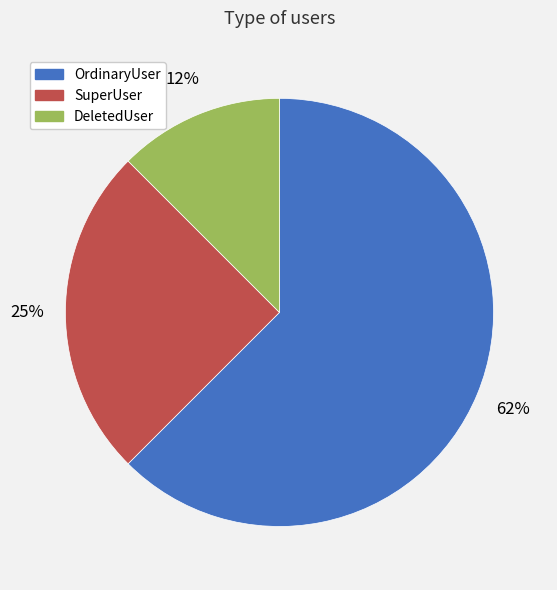

Combined, do DeletedUser and OrdinaryUser account for over 50%?

Yes